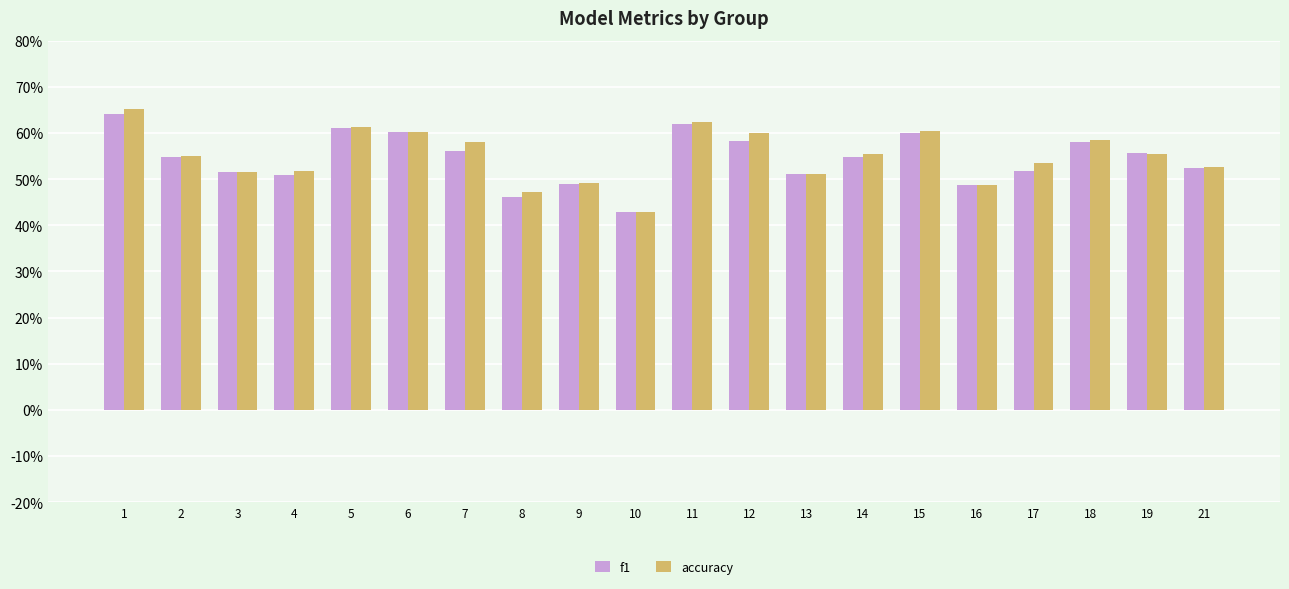

At which label is f1 closest to 0?

10